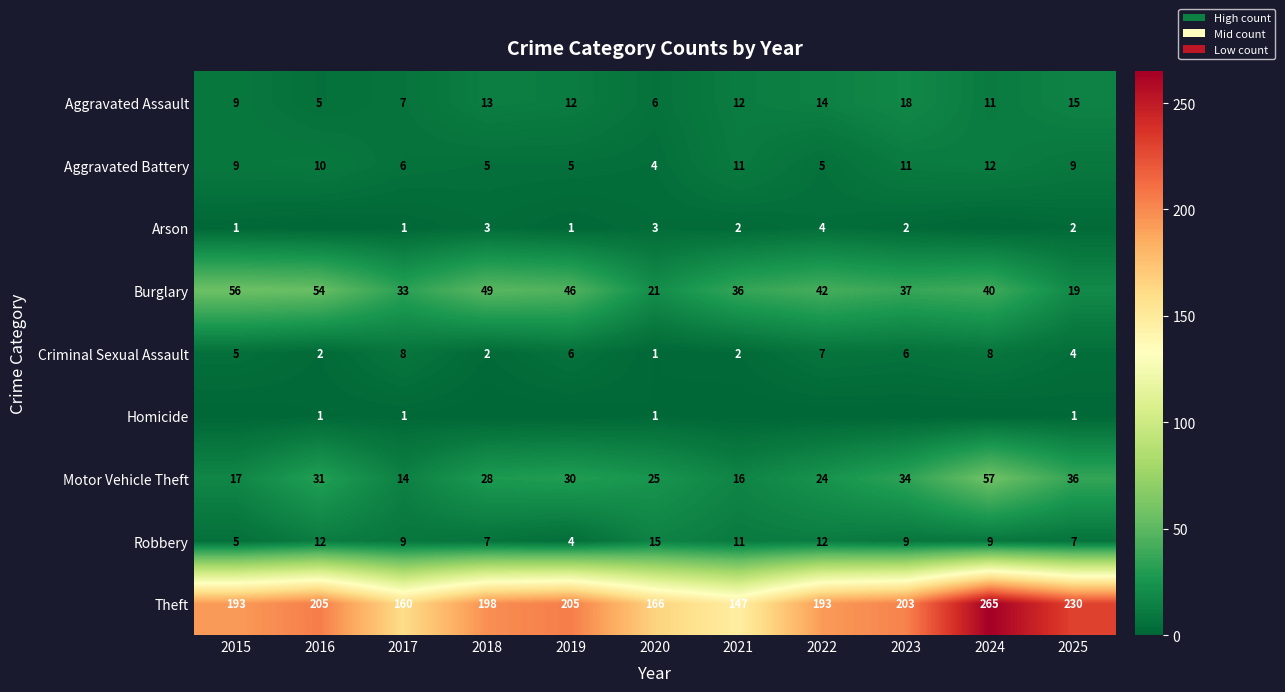

What is the difference between the highest and lowest values at 2017?

159